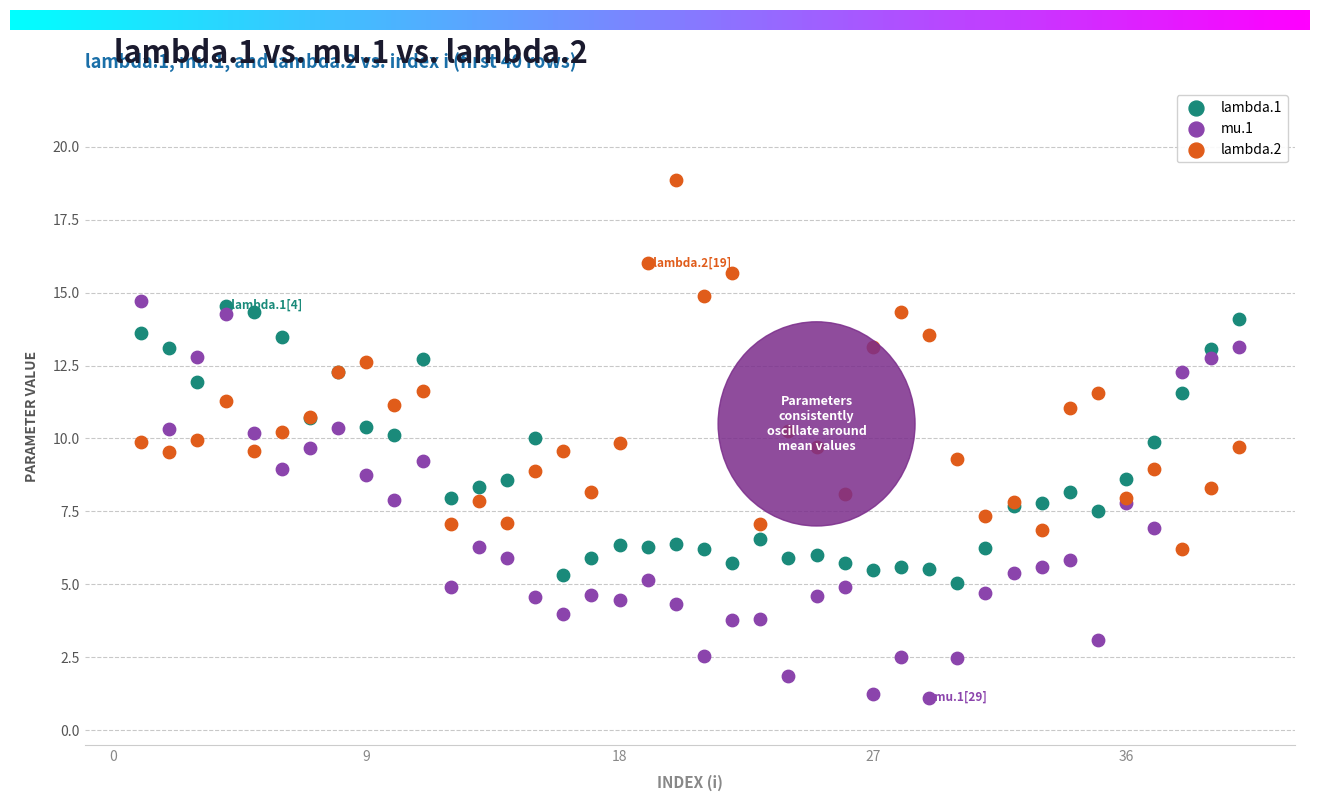

Which series reaches the minimum Y coordinate?

mu.1